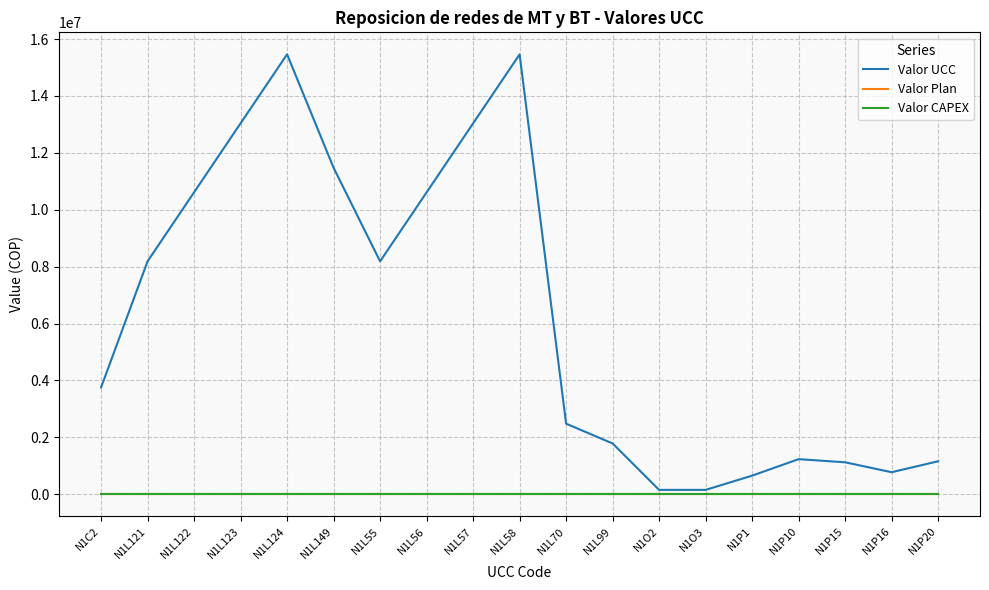

True or false: Valor Plan and Valor CAPEX cross at least once.

False